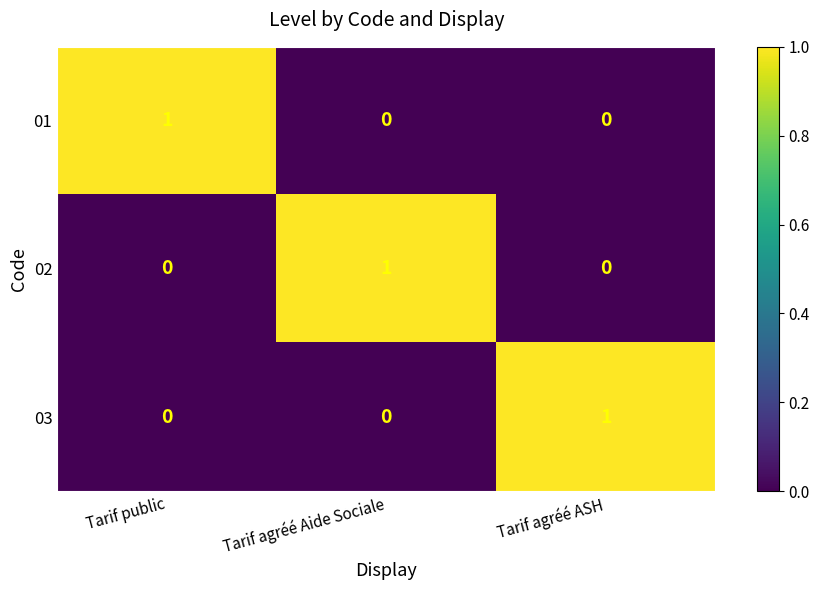

The 02 series shows 1 at Tarif agréé ASH. True or false?

False